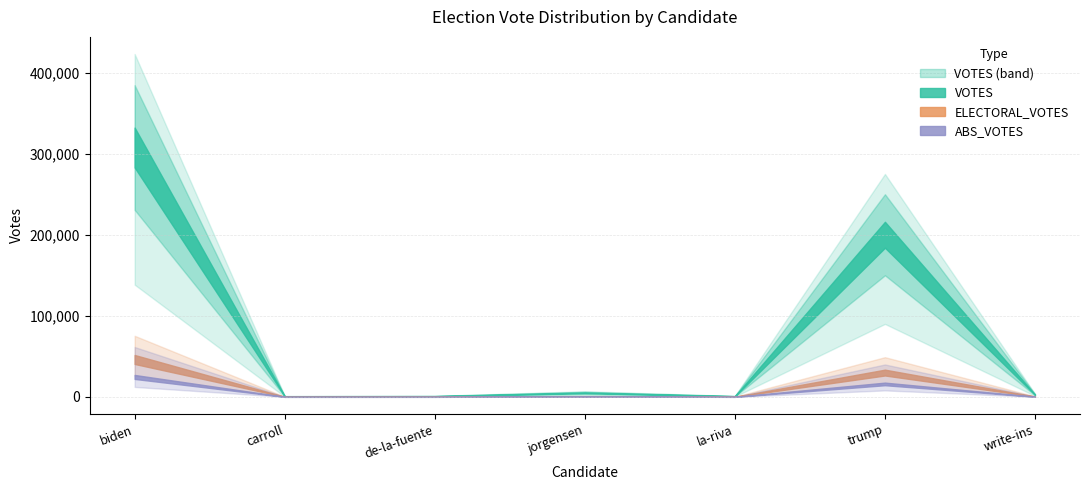

What is the label of the 3rd point from the left?

de-la-fuente